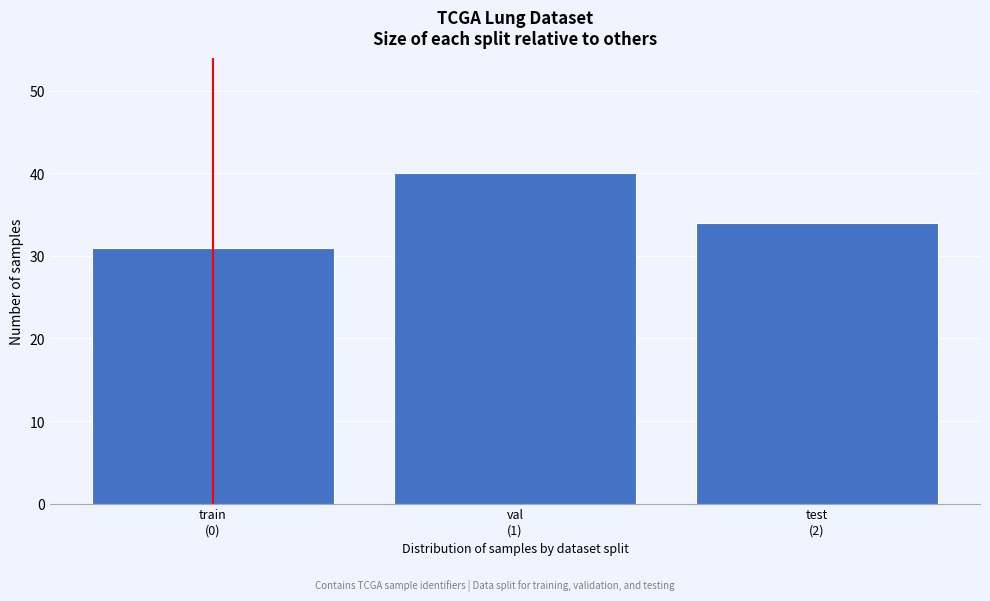

Reading right to left, list all the values displayed in this chart.

34	40	31